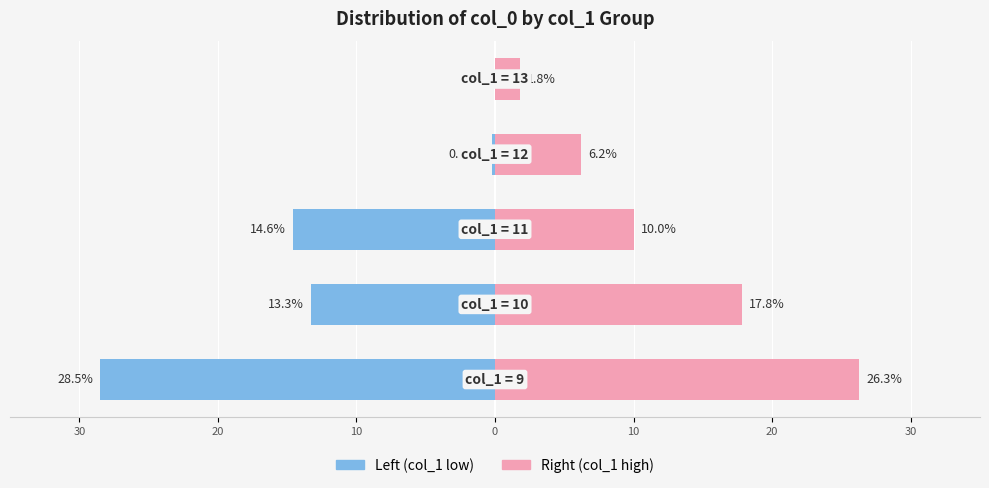

How many values in Left (col_1 low) are below zero?

4